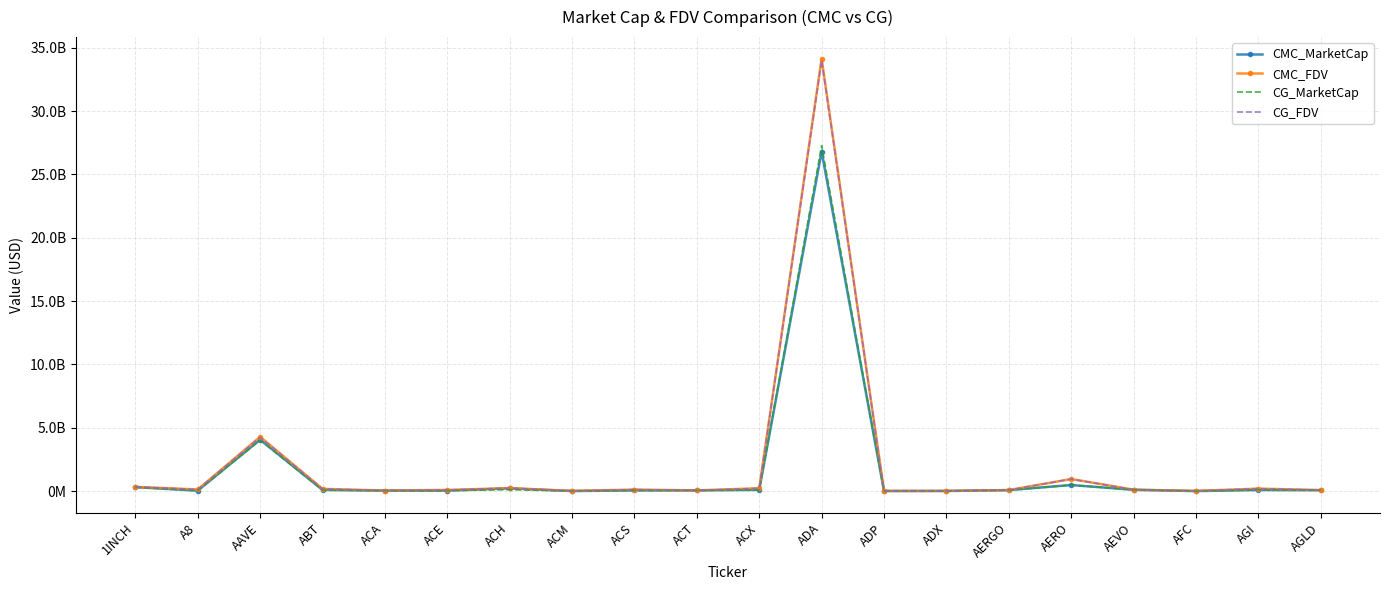

What is the label of the 16th point from the left?

AERO